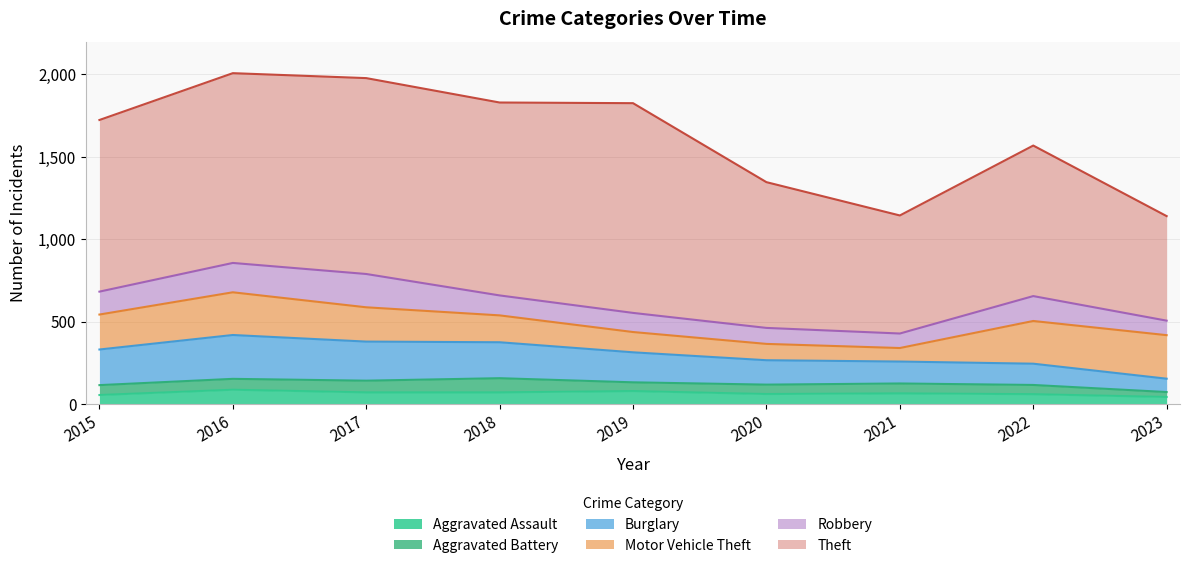

Between which two adjacent categories do Robbery and Motor Vehicle Theft first intersect?

2020 and 2021